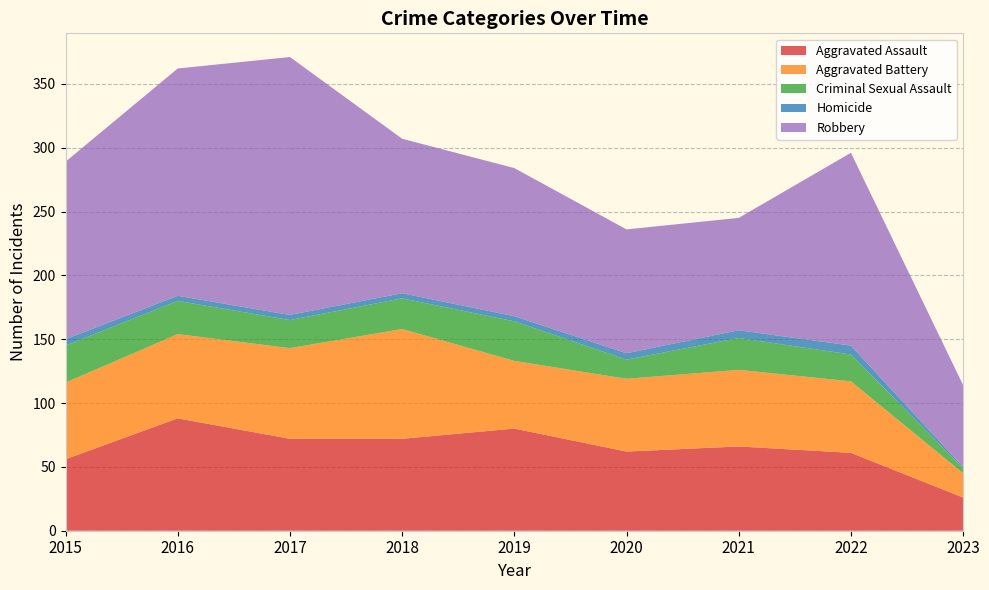

Reading left to right, list all the values displayed in this chart.

Aggravated Assault: 2015=56	2016=88	2017=72	2018=72	2019=80	2020=62	2021=66	2022=61	2023=26
Aggravated Battery: 2015=60	2016=66	2017=71	2018=86	2019=53	2020=57	2021=60	2022=56	2023=19
Criminal Sexual Assault: 2015=29	2016=26	2017=22	2018=24	2019=31	2020=15	2021=25	2022=21	2023=4
Homicide: 2015=5	2016=4	2017=4	2018=4	2019=4	2020=5	2021=6	2022=7	2023=1
Robbery: 2015=139	2016=178	2017=202	2018=121	2019=116	2020=97	2021=88	2022=151	2023=64